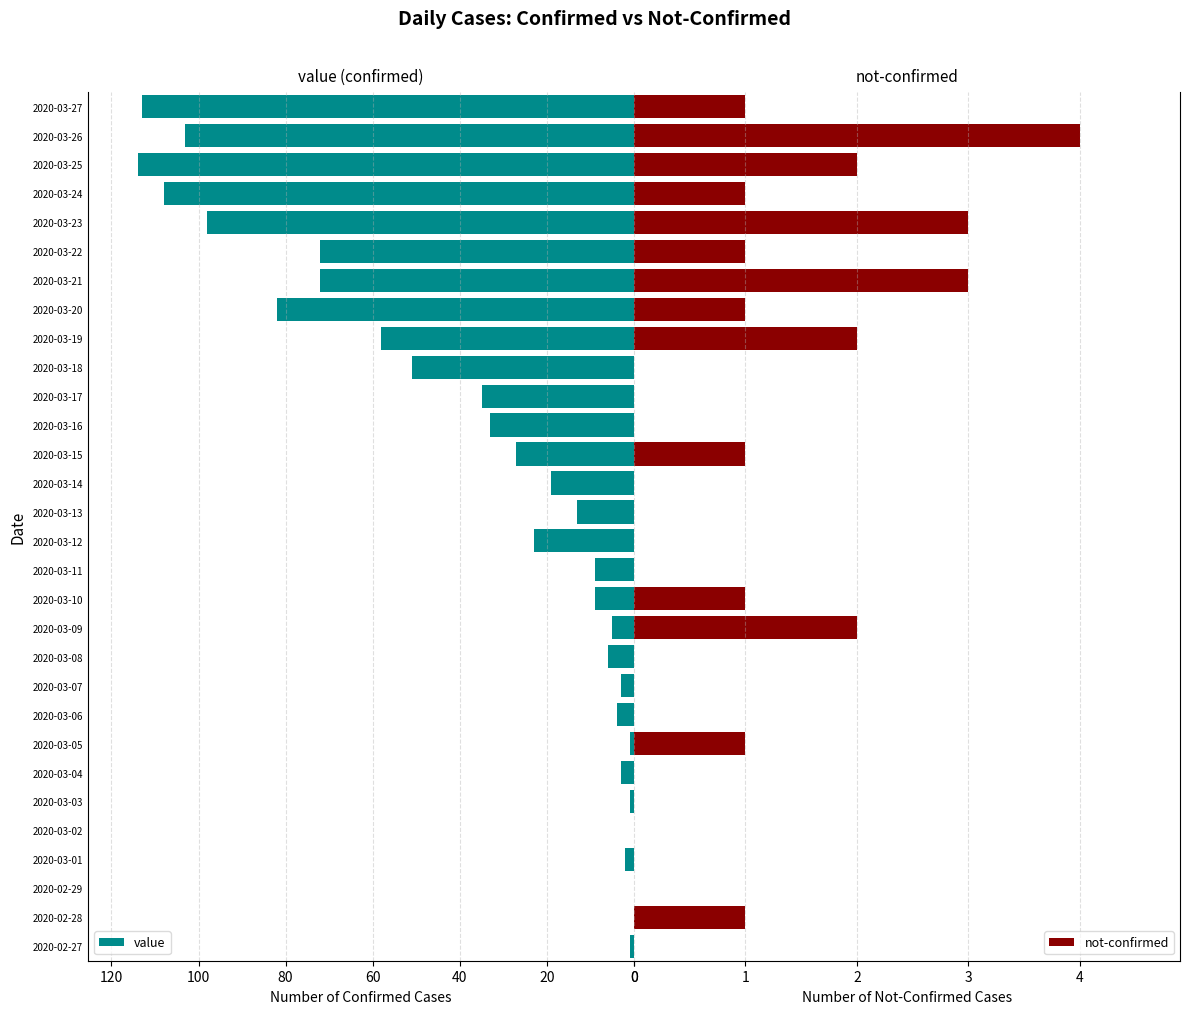

The value of value at 2020-03-24 is 108. True or false?

True